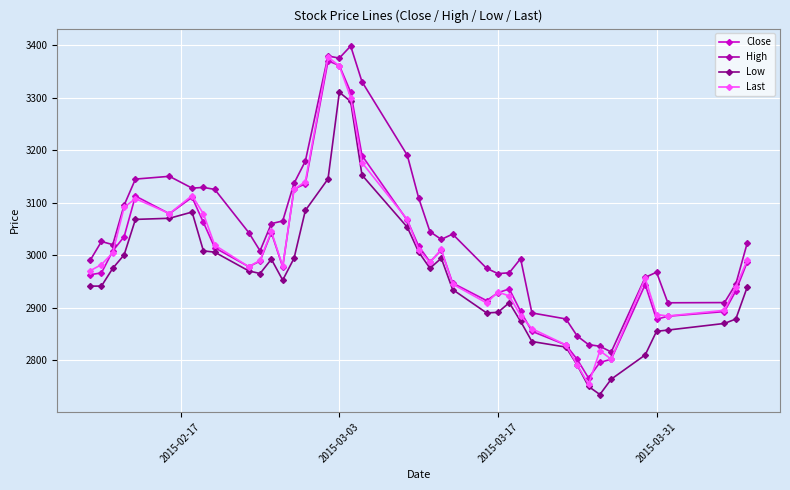

How many categories are shown in the chart?

40